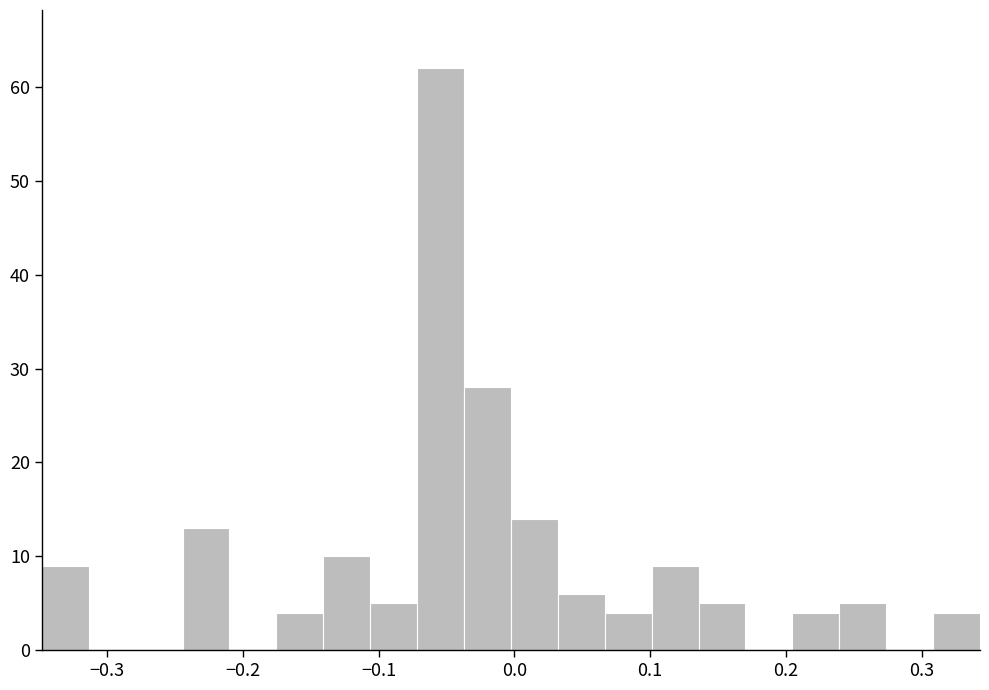

Around what value on the x-axis is the tallest bar? Give the approximate position of its centre, as read against the axis.

-0.05